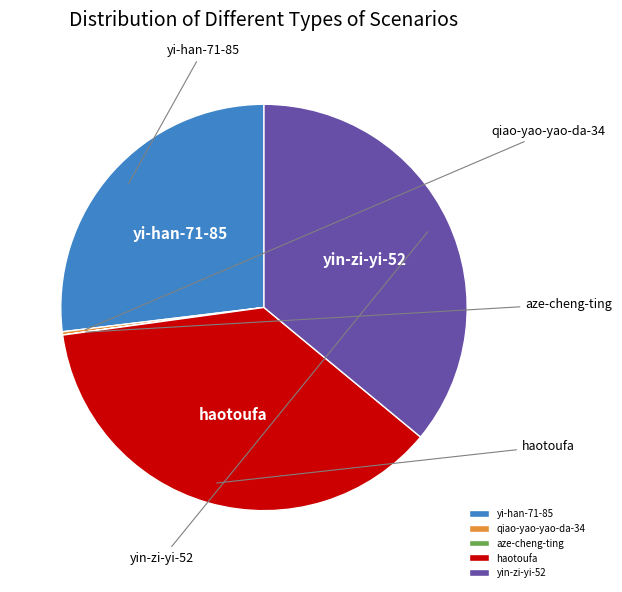

How much of the chart is everything except yin-zi-yi-52?

64.0%